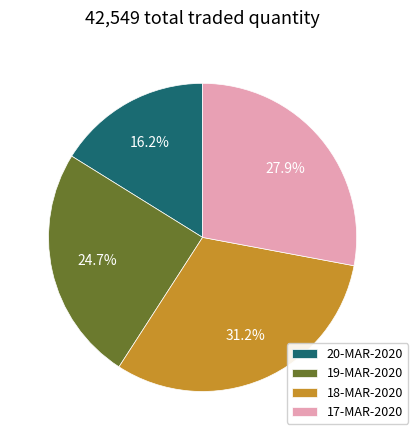

How many slices are in this pie chart?

4